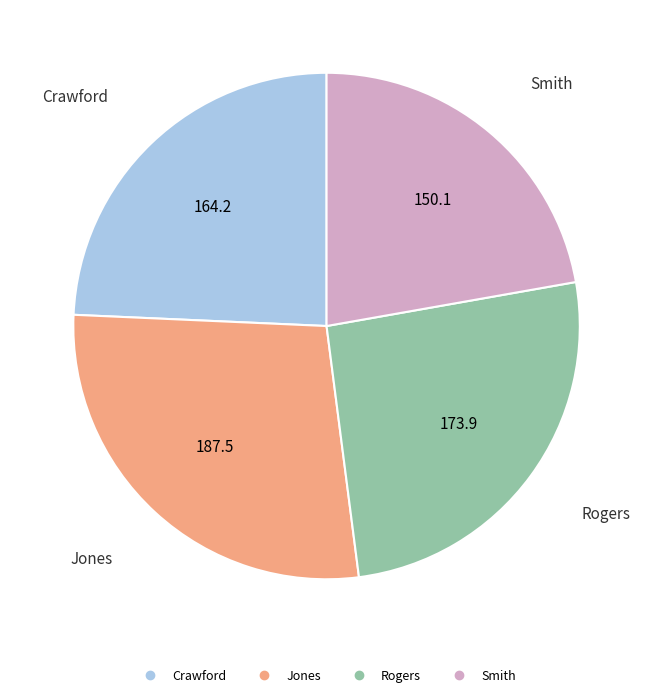

The Jones slice represents 36% of the pie. True or false?

False